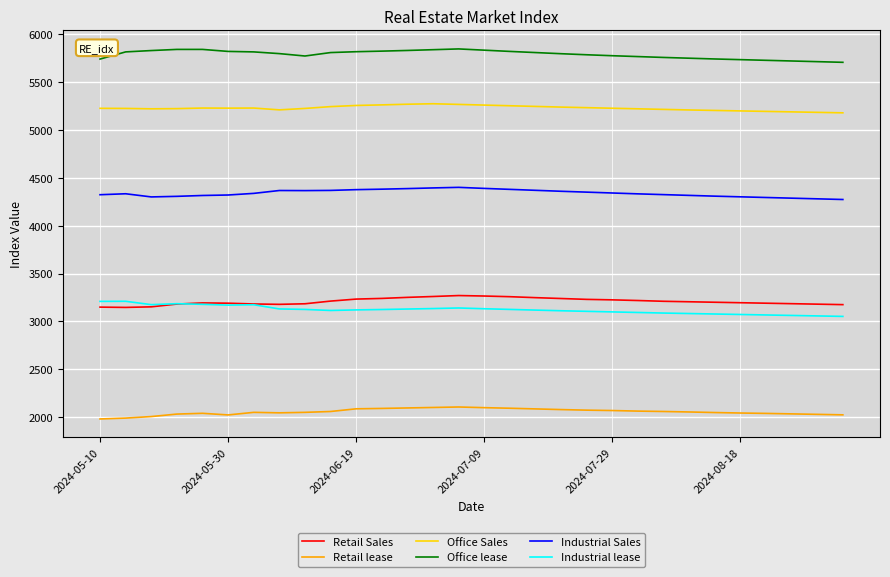

True or false: Office Sales and Industrial Sales intersect in this chart.

False